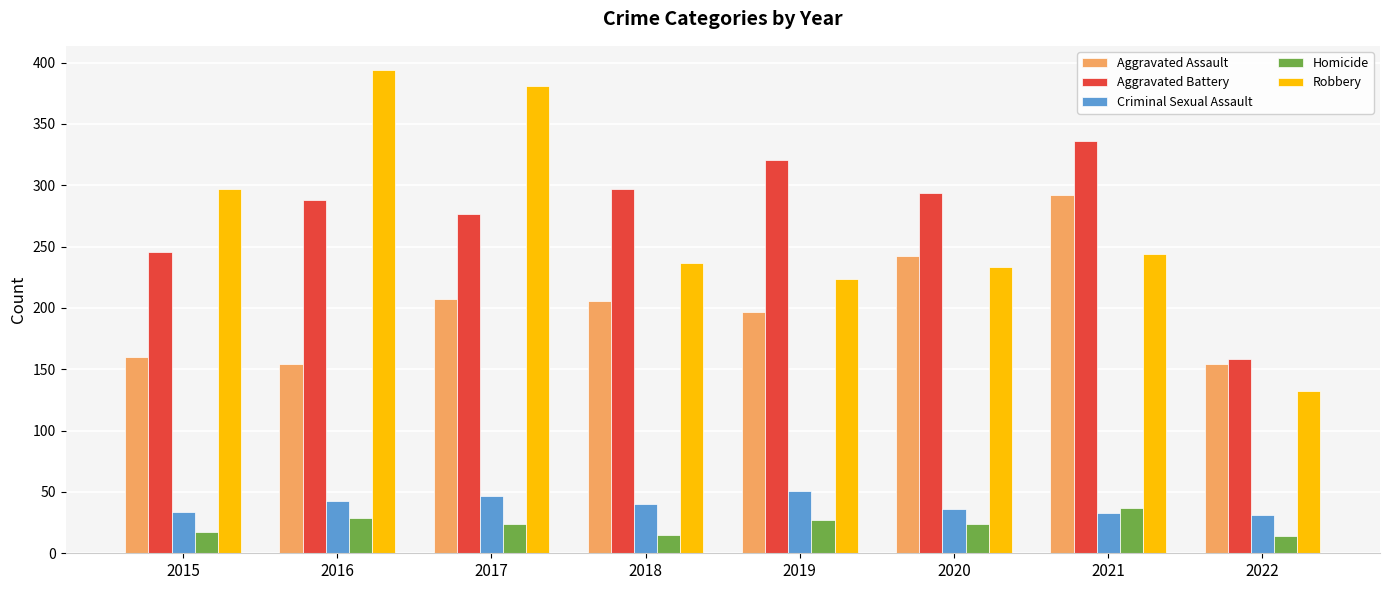

At how many categories does at least one series exceed 292?

7